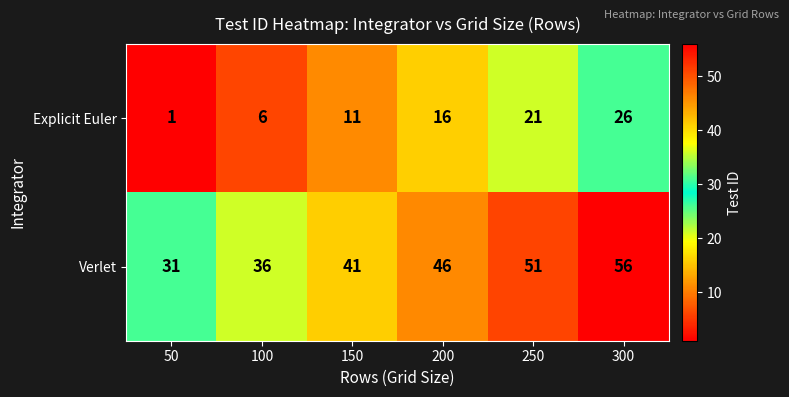

Which series has the largest total across all categories?

Verlet